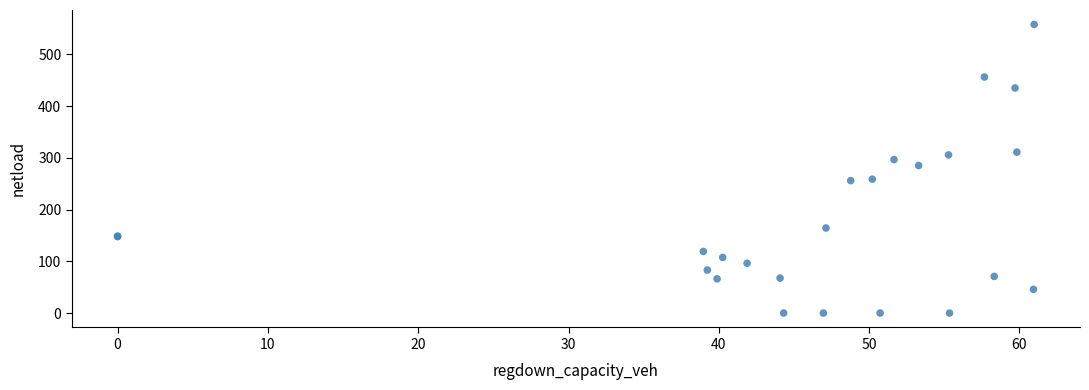

What Y value in the scatter plot is closest to 278?

285.2